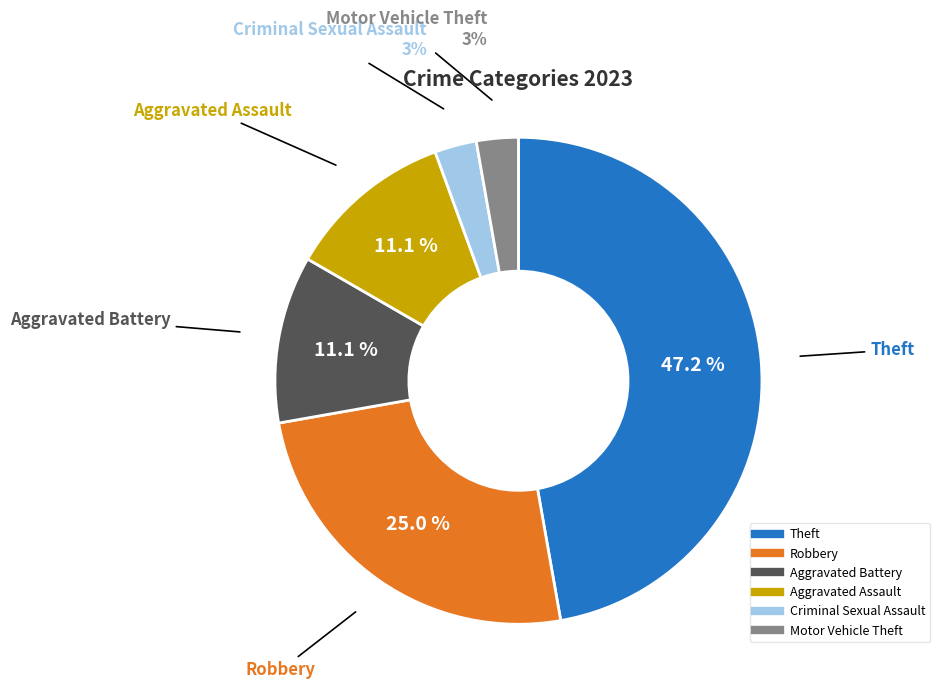

Is there any slice that represents more than half of the pie?

No